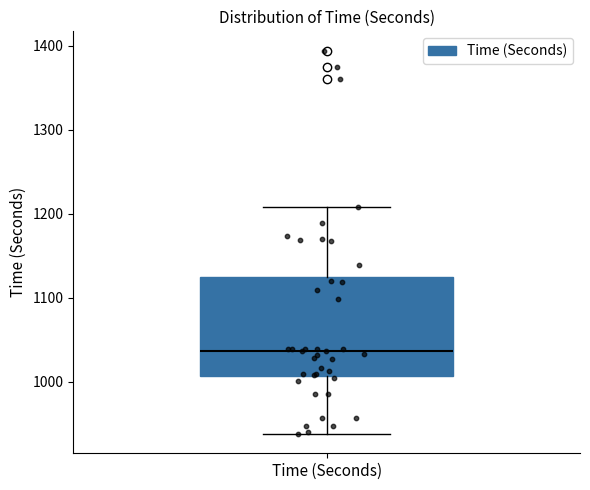

Transcribe this box plot: give where the median line is, the range the box spans, and where the two whiskers end, as read against the y-axis. The values are not printed on the chart, so give them approximately, as read against the axis.

median 1040, box 1010 to 1120, whiskers 940 to 1210